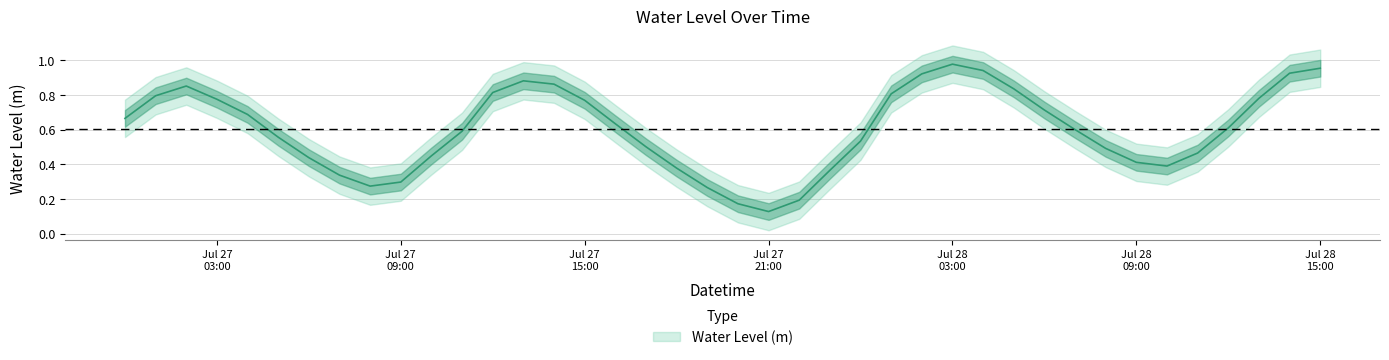

List the labels in order of value, largest first.

2023-07-28 03:00:00, 2023-07-28 15:00:00, 2023-07-28 04:00:00, 2023-07-28 14:00:00, 2023-07-28 02:00:00, 2023-07-27 13:00:00, 2023-07-27 14:00:00, 2023-07-27 02:00:00, 2023-07-28 05:00:00, 2023-07-27 12:00:00, 2023-07-28 01:00:00, 2023-07-27 01:00:00, 2023-07-28 13:00:00, 2023-07-27 03:00:00, 2023-07-27 15:00:00, 2023-07-28 06:00:00, 2023-07-27 04:00:00, 2023-07-27 00:00:00, 2023-07-27 16:00:00, 2023-07-28 12:00:00, 2023-07-28 07:00:00, 2023-07-27 11:00:00, 2023-07-27 05:00:00, 2023-07-28 00:00:00, 2023-07-27 17:00:00, 2023-07-28 08:00:00, 2023-07-28 11:00:00, 2023-07-27 10:00:00, 2023-07-27 06:00:00, 2023-07-28 09:00:00, 2023-07-28 10:00:00, 2023-07-27 18:00:00, 2023-07-27 23:00:00, 2023-07-27 07:00:00, 2023-07-27 09:00:00, 2023-07-27 08:00:00, 2023-07-27 19:00:00, 2023-07-27 22:00:00, 2023-07-27 20:00:00, 2023-07-27 21:00:00